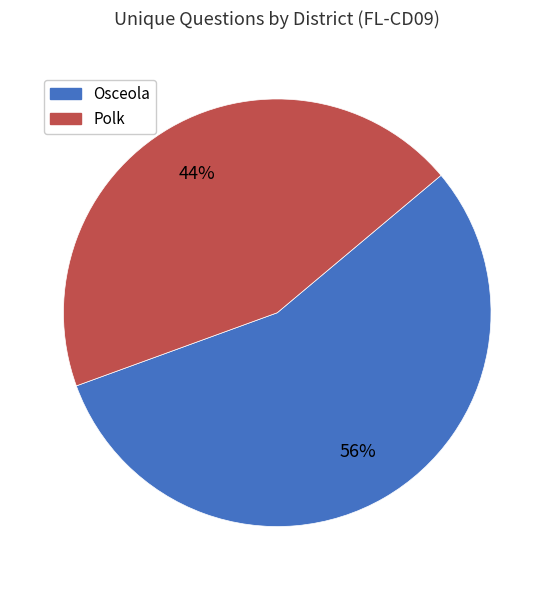

What is the majority slice?

Osceola